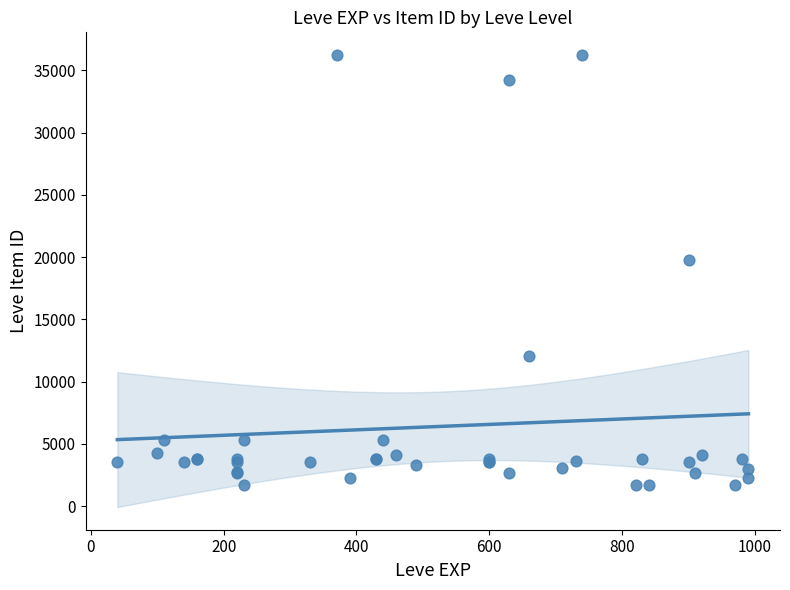

What Y value in the scatter plot is closest to 18967?

19744